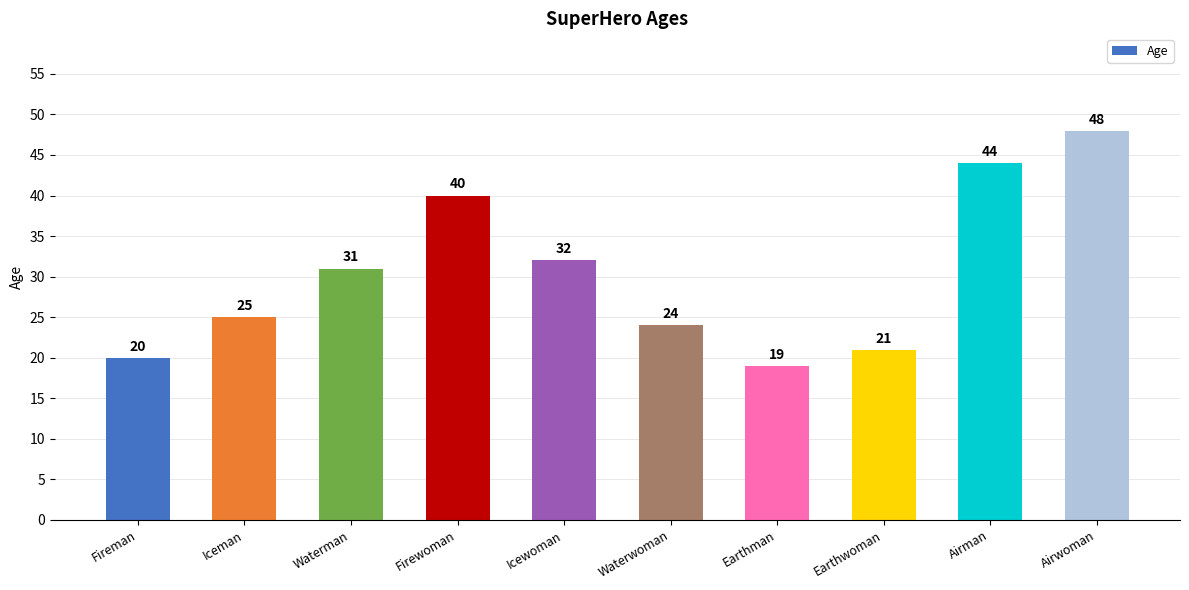

Between Earthman and Waterwoman, which is larger?

Waterwoman